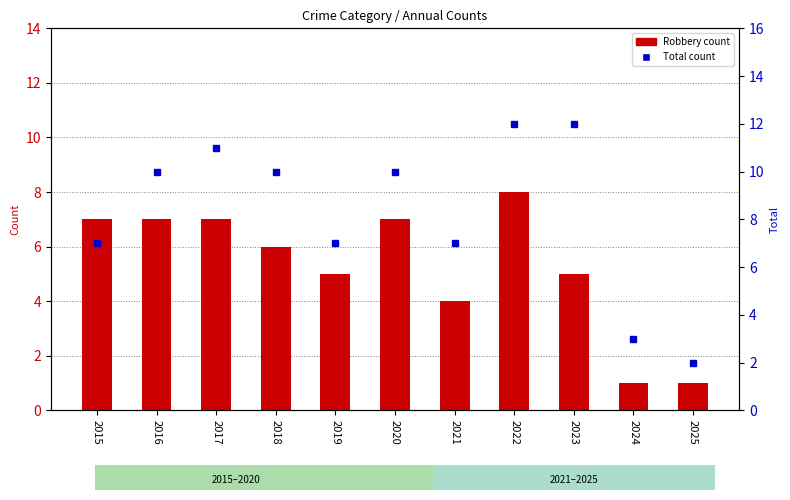

Rank the series by their maximum value, from highest to lowest.

Total, Robbery